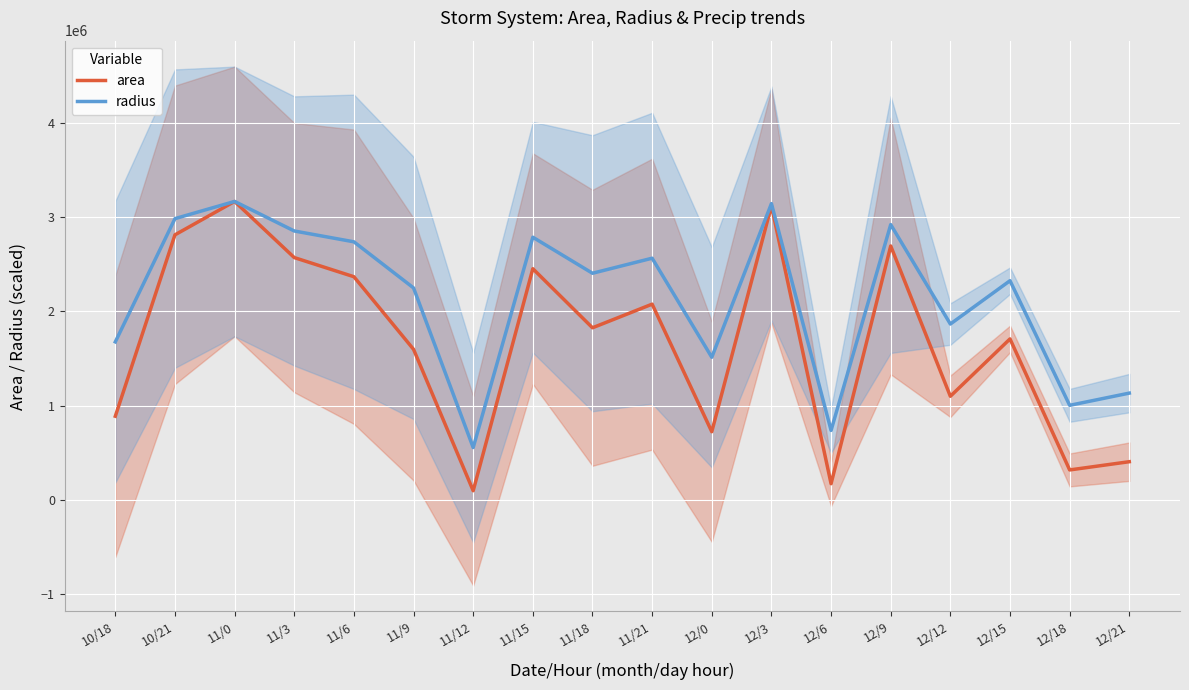

Which series changed the most between 11/15 and 12/12?

area